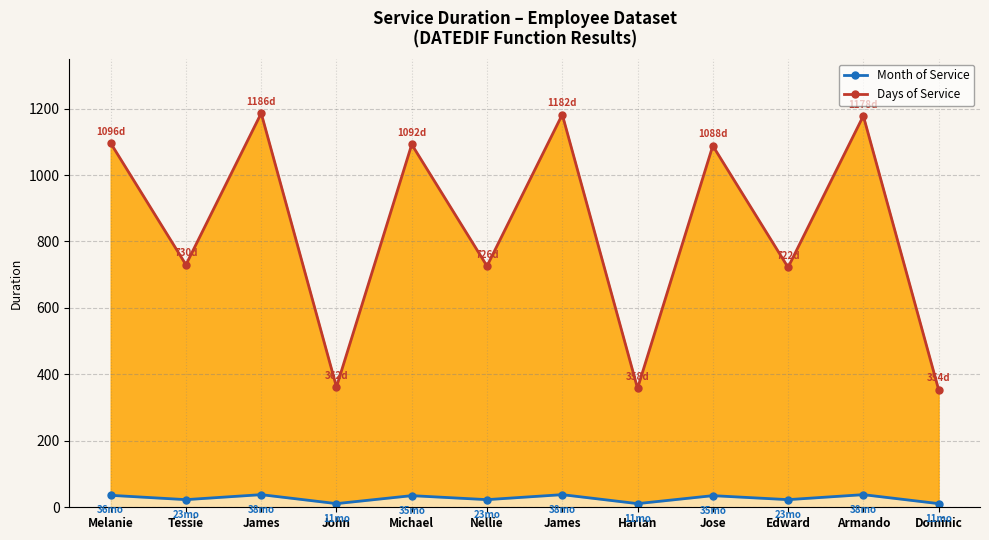

Where is the first local maximum for Month of Service?

James